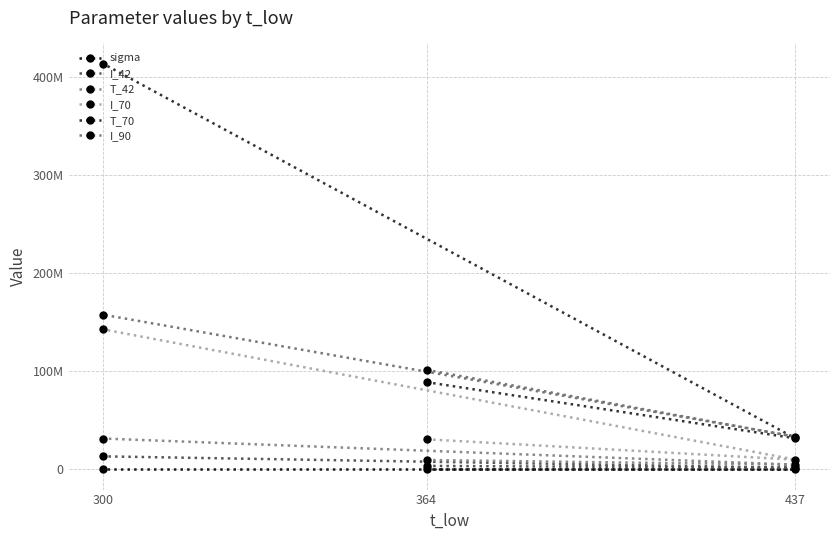

Does the chart have visible grid lines?

Yes